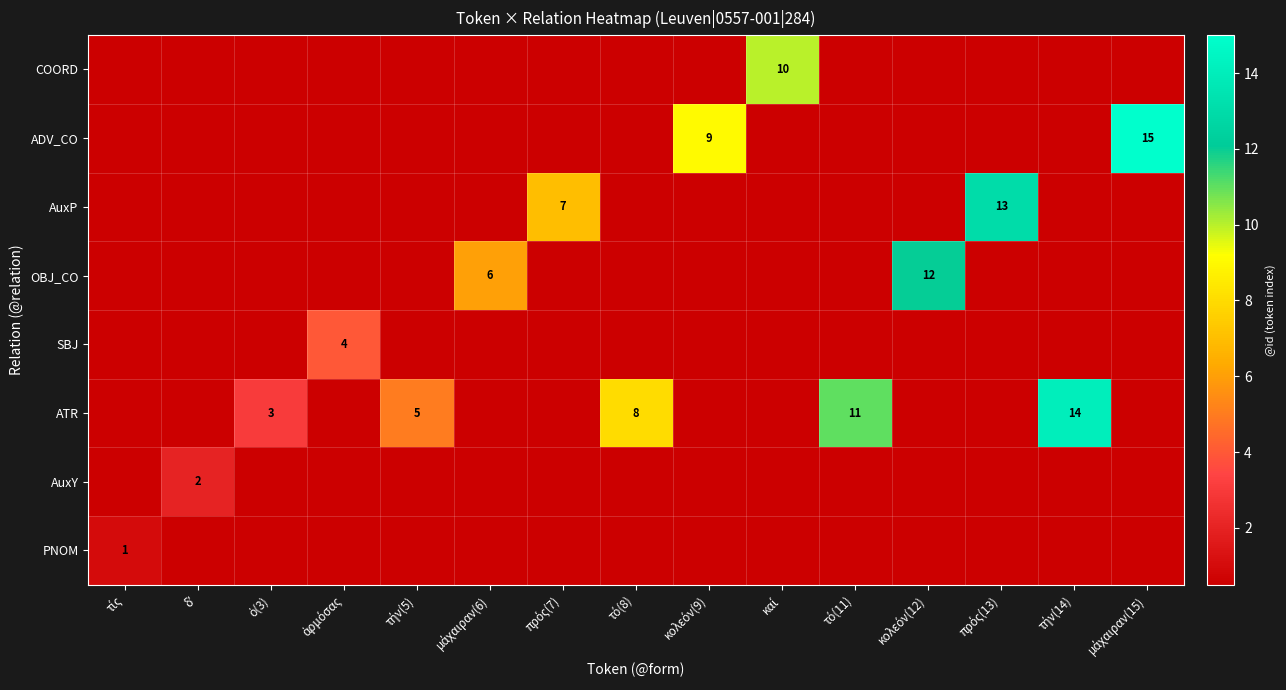

At which label is AuxY closest to 1?

τίς